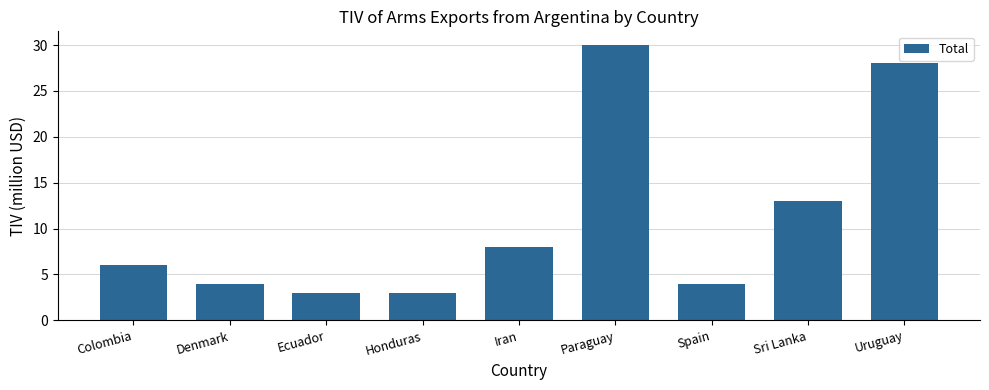

What is the difference between the values at Ecuador and Sri Lanka?

10